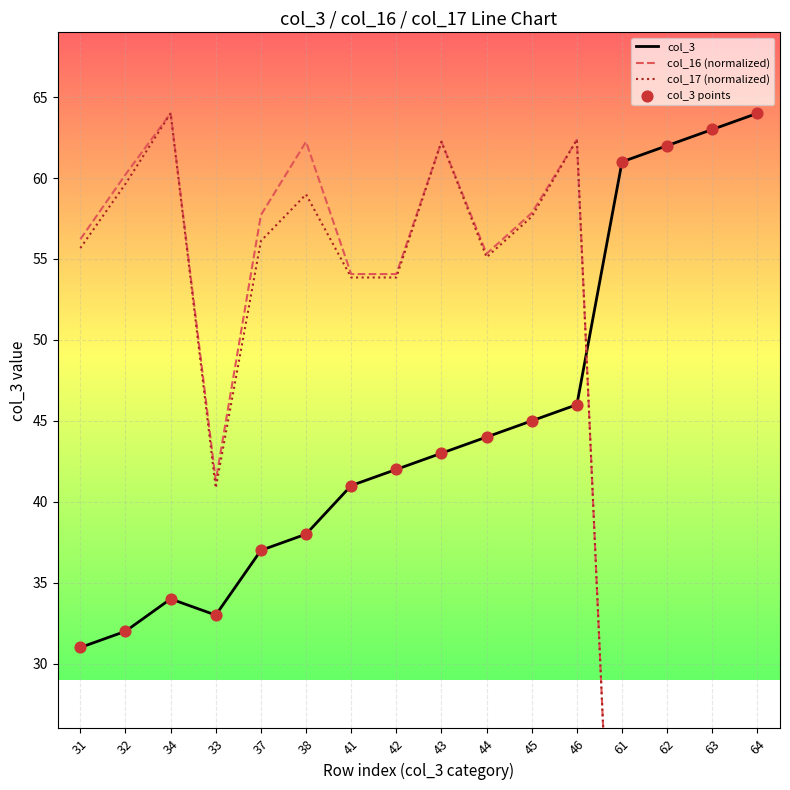

Which series has the widest spread of Y values?

col_17 (normalized)